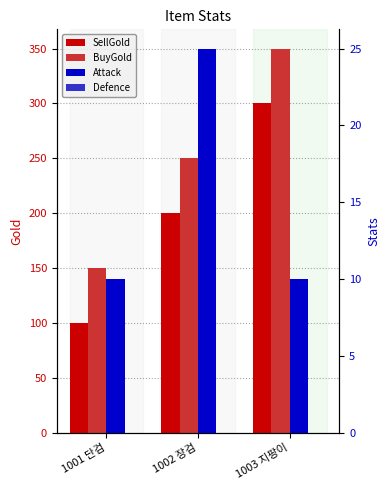

What is the spread (max minus min) of values at 1002 장검?

250